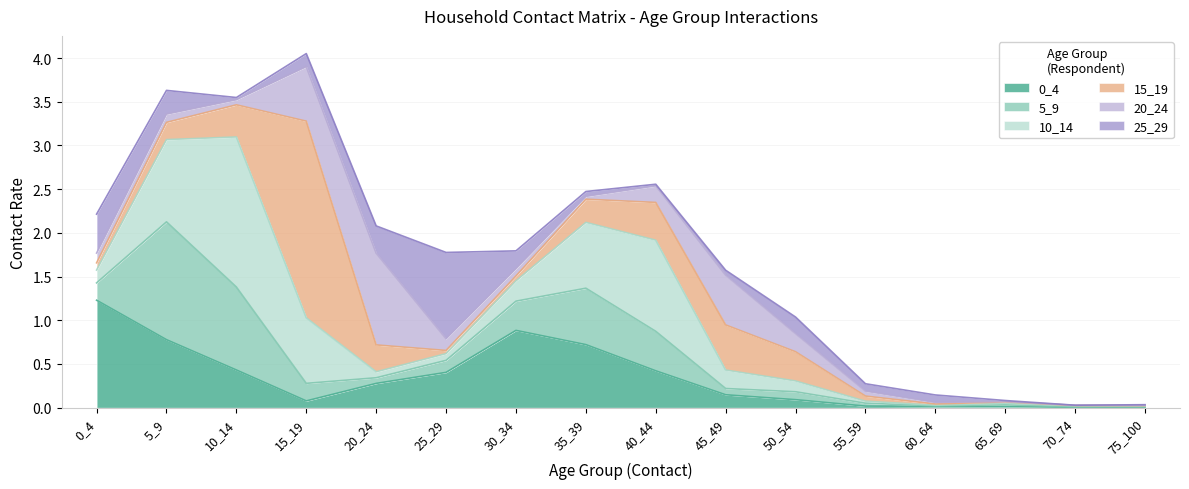

Which series has the largest range (max minus min)?

15_19